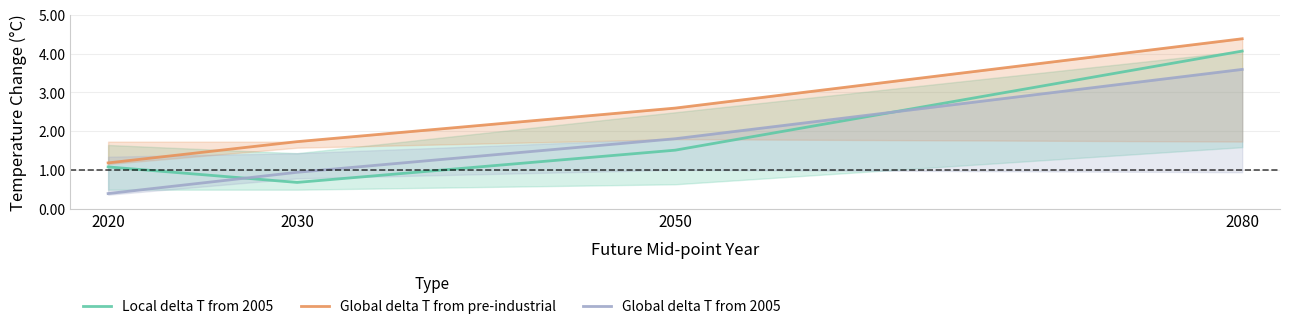

What is the difference between the maximum and minimum values in the Global delta T from 2005 series?

3.2